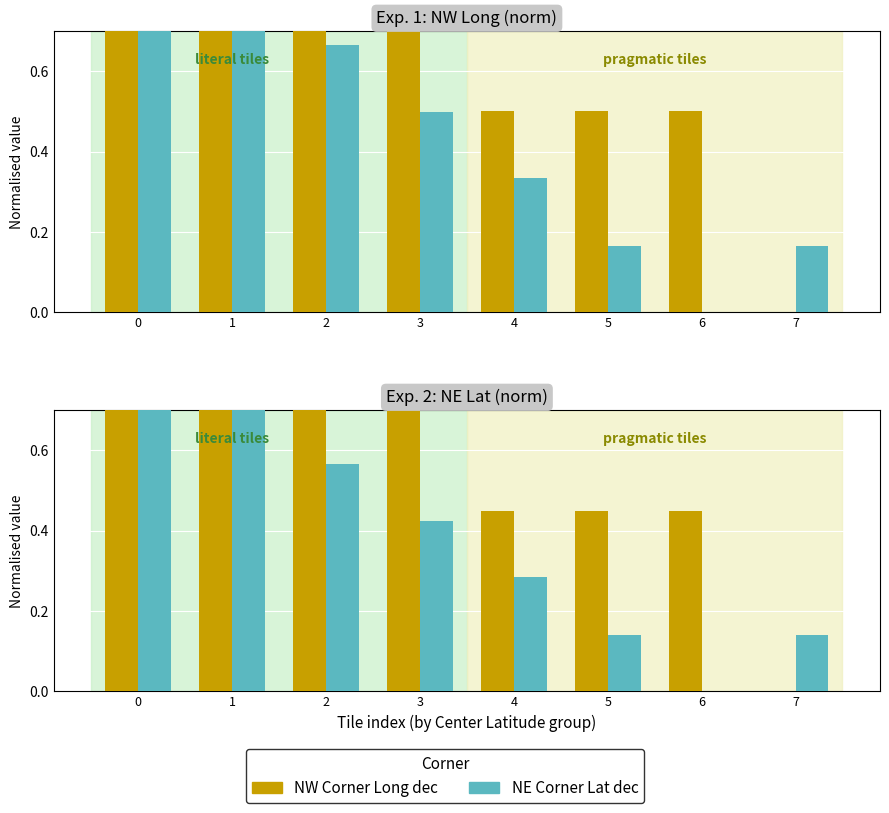

What is the spread (max minus min) of values at 5?

0.3